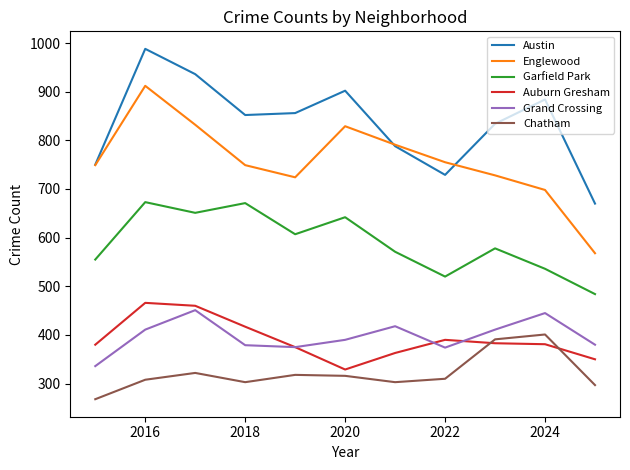

Which series has the largest total across all categories?

Austin